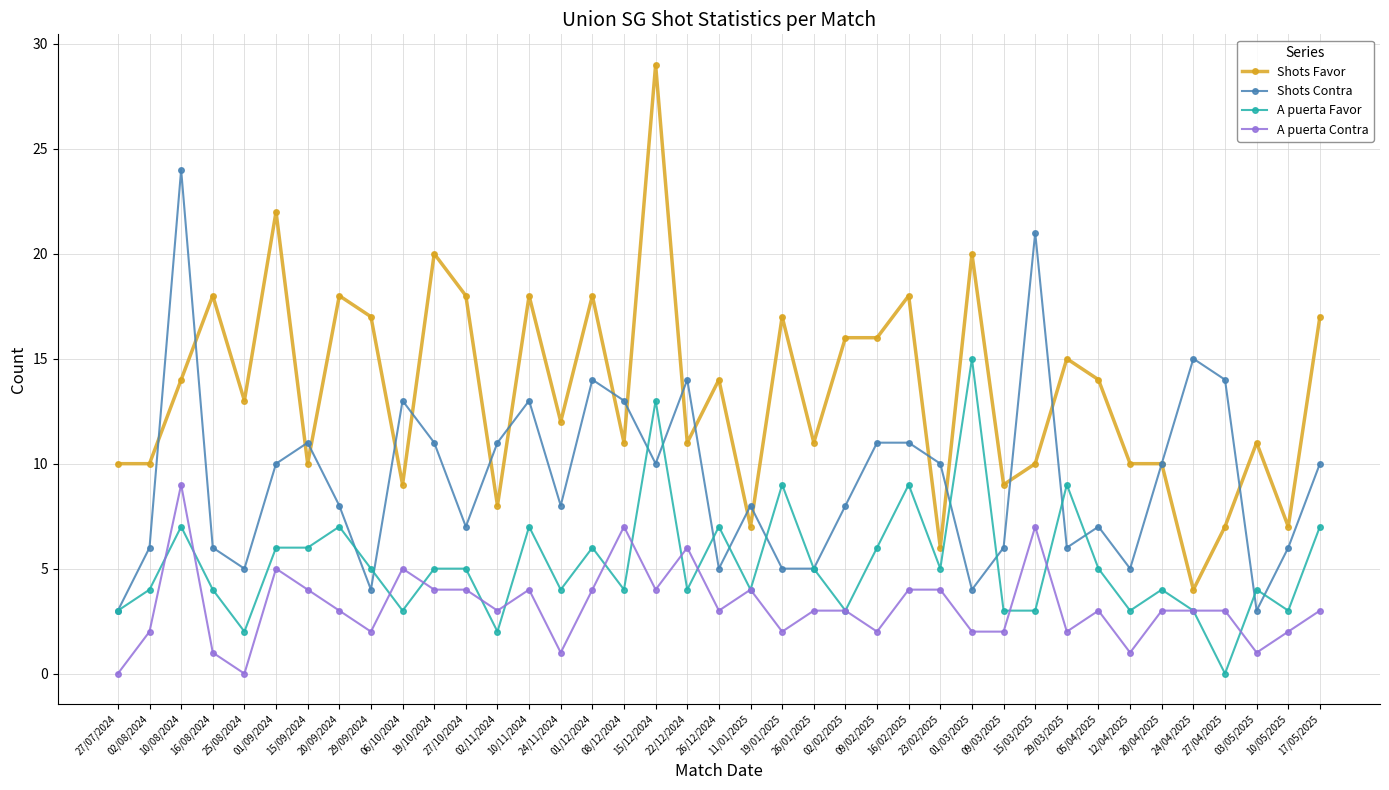

How many values in A puerta Favor are above zero?

38